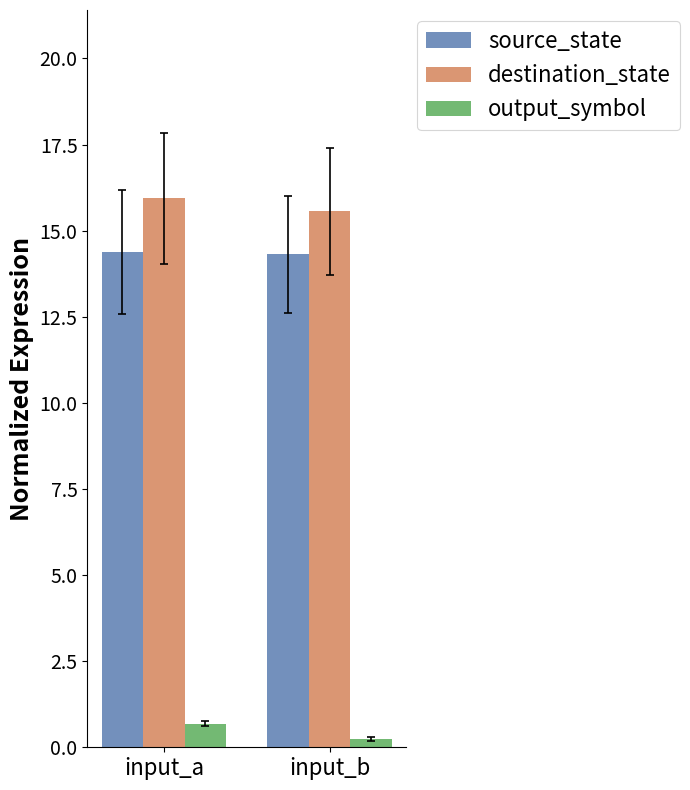

What are all the series names shown in the legend?

source_state, destination_state, output_symbol